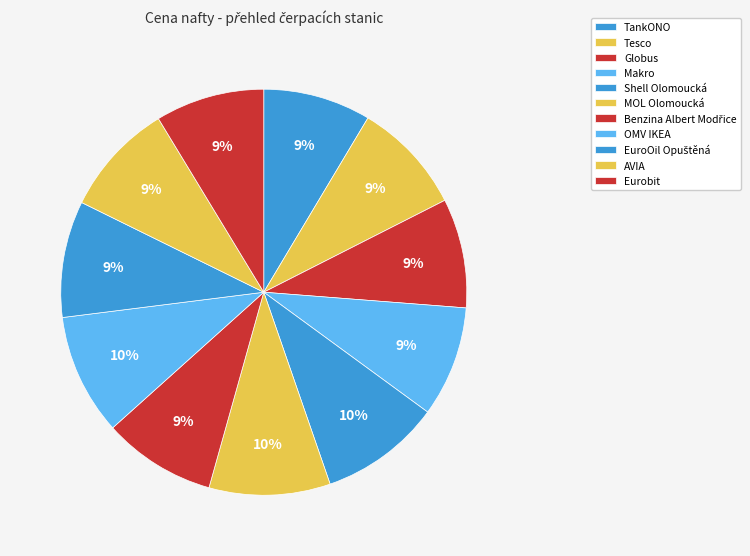

To the nearest percent, what is the difference between the largest and smallest slice percentages?

1%